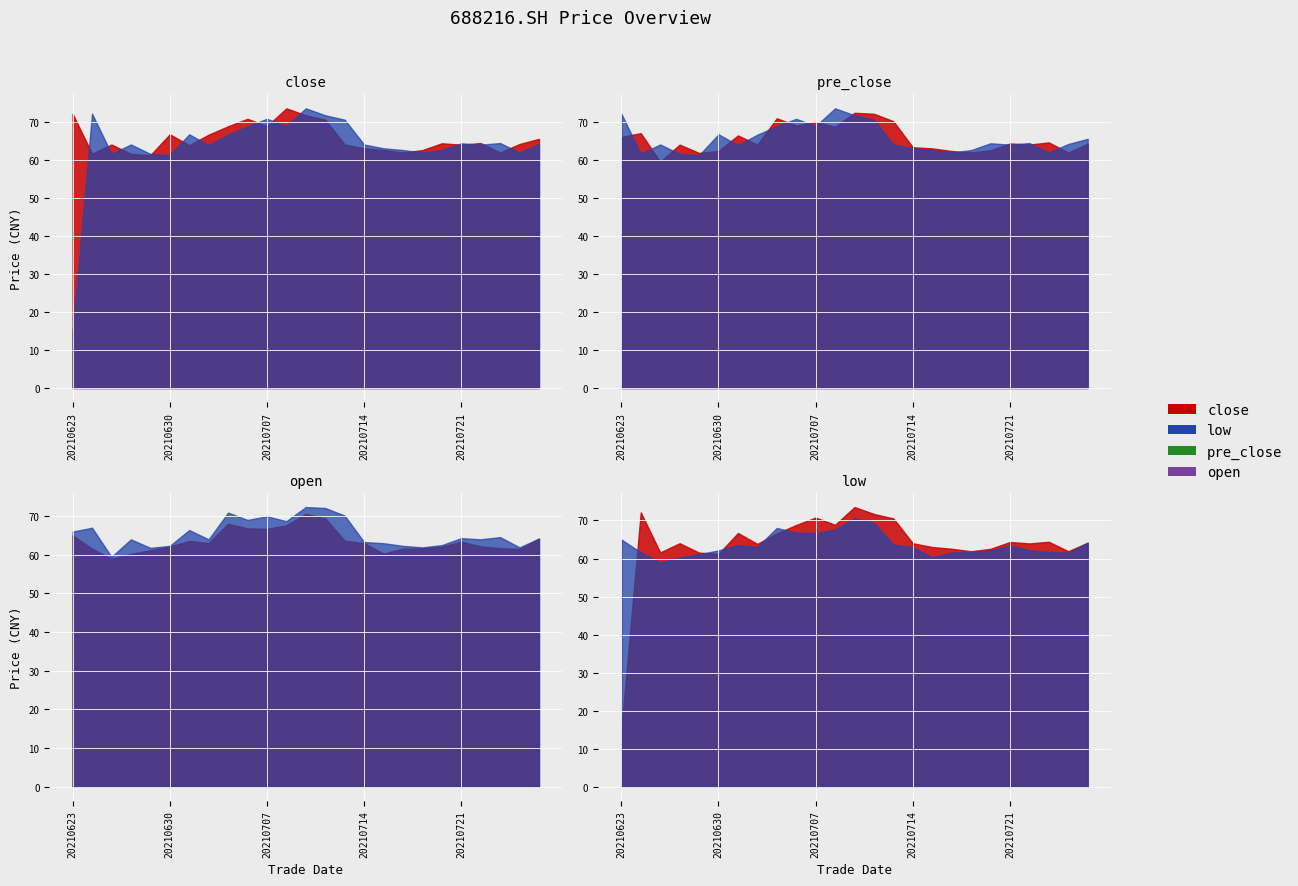

At how many categories does at least one series exceed 18?

25